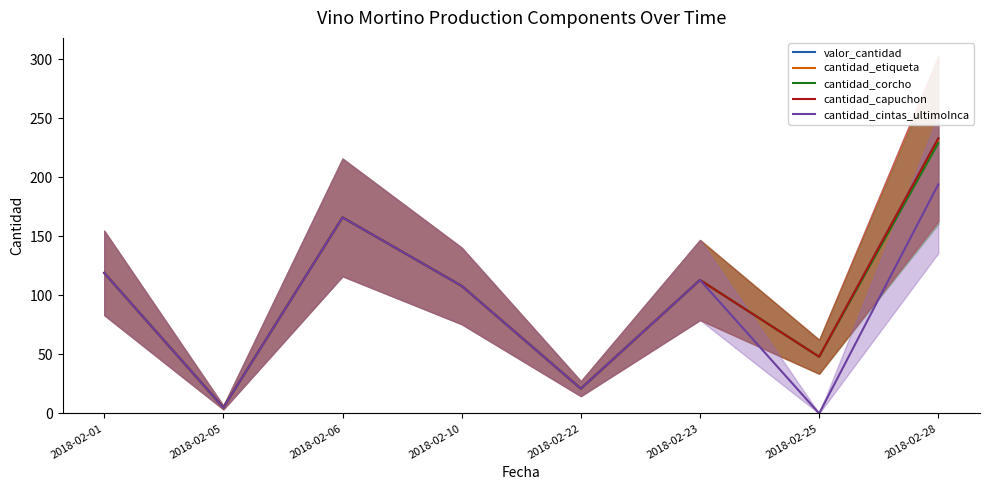

Reading right to left, what are all the values shown in this chart?

valor_cantidad: 233	48	113	21	108	166	5	119
cantidad_etiqueta: 232	48	113	21	108	166	5	119
cantidad_corcho: 229	48	113	21	108	166	5	119
cantidad_capuchon: 233	48	113	21	108	166	5	119
cantidad_cintas_ultimoInca: 194	0	113	21	108	166	5	119